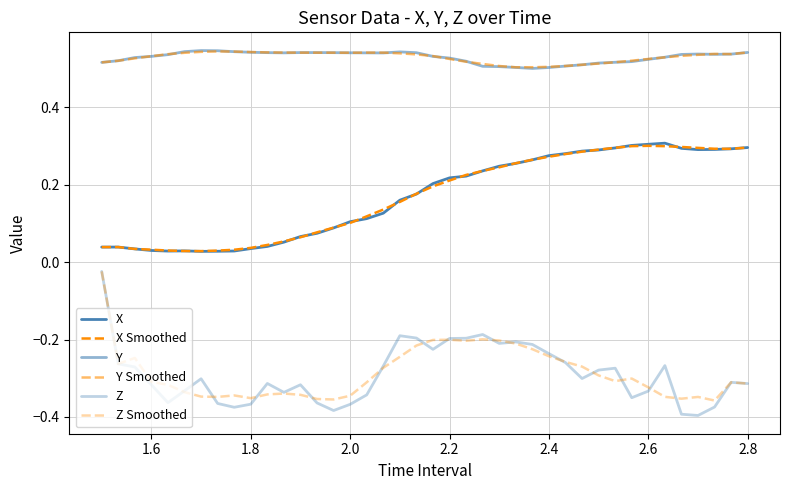

Is this an area chart (filled region under the line)?

No